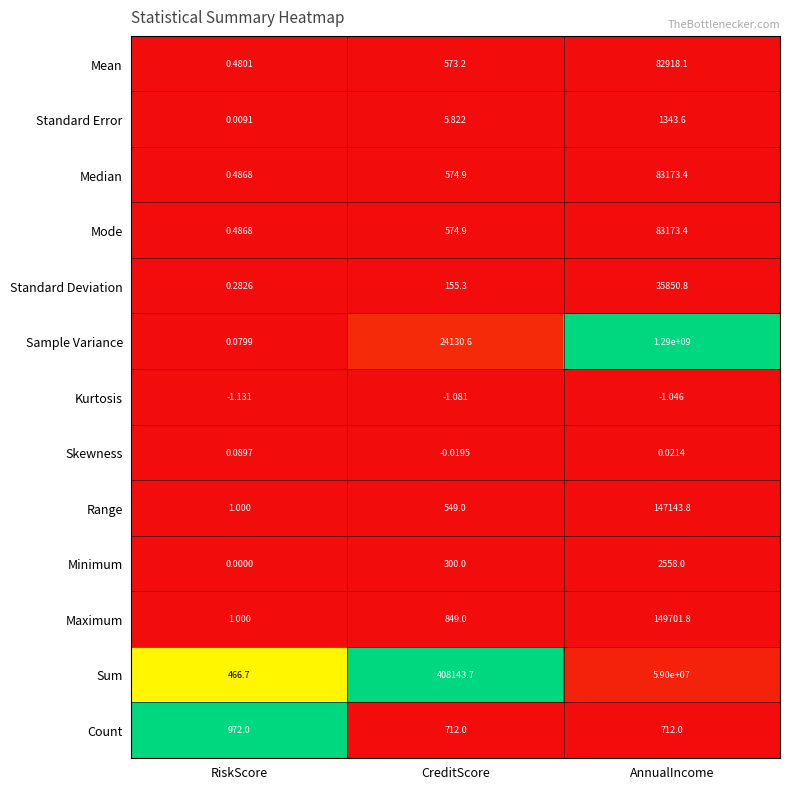

At how many categories does at least one series exceed 0?

3